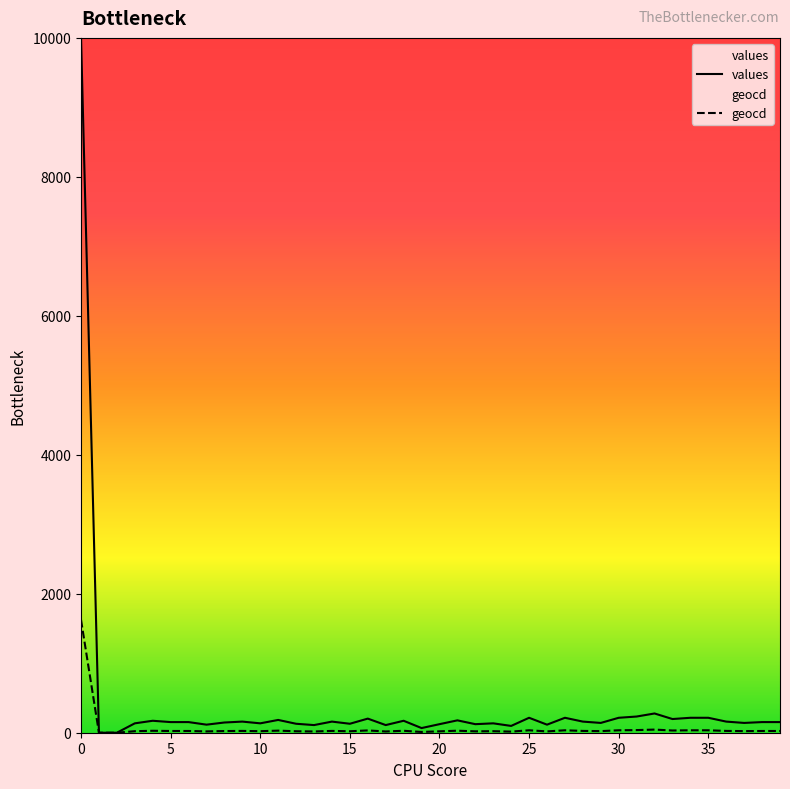

Which series has the largest total across all categories?

values